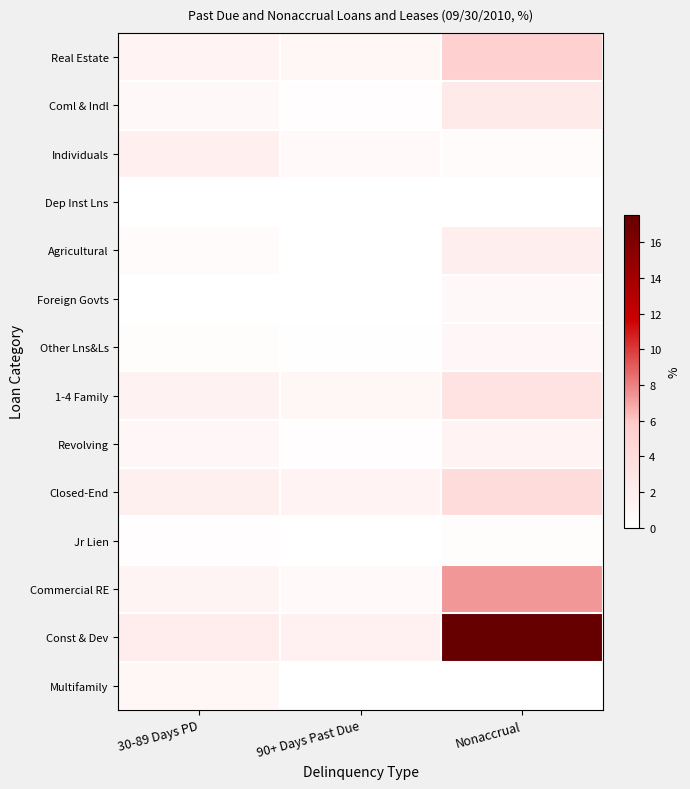

How many distinct data groups are displayed?

14